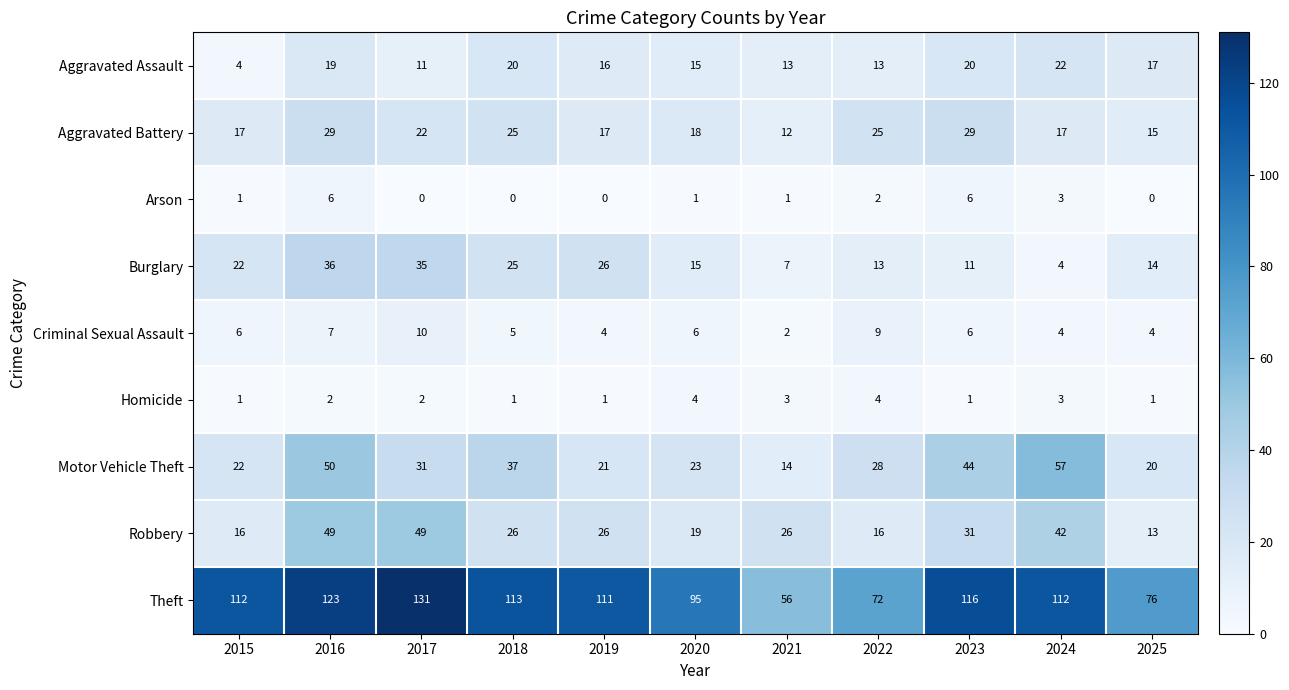

What is the minimum value for Robbery?

13